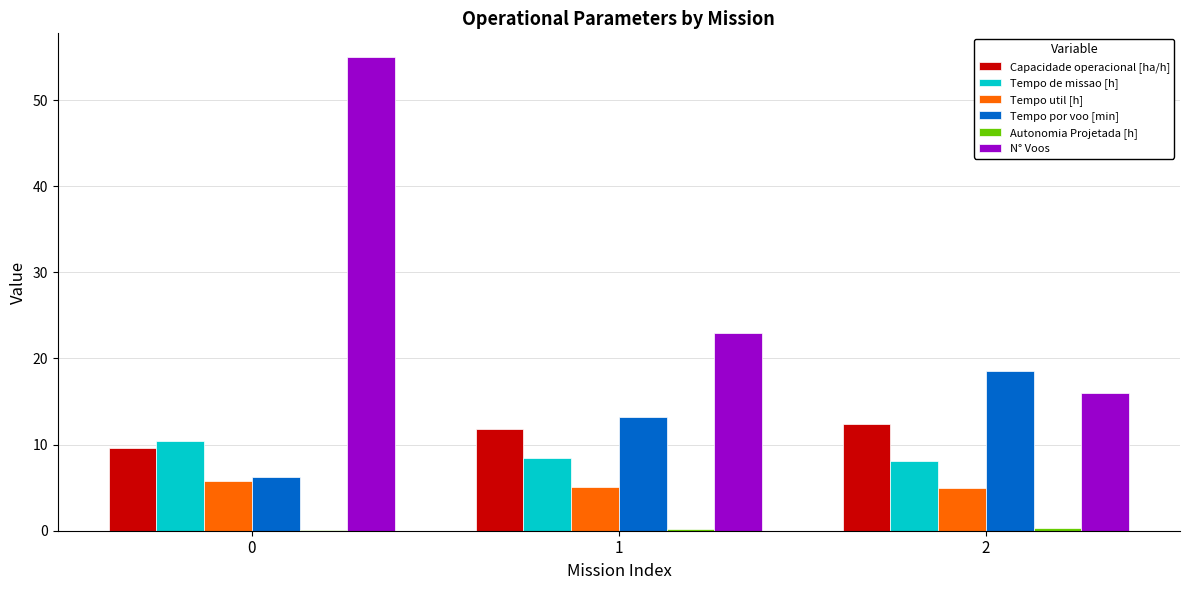

Which series has the widest spread of values?

N° Voos